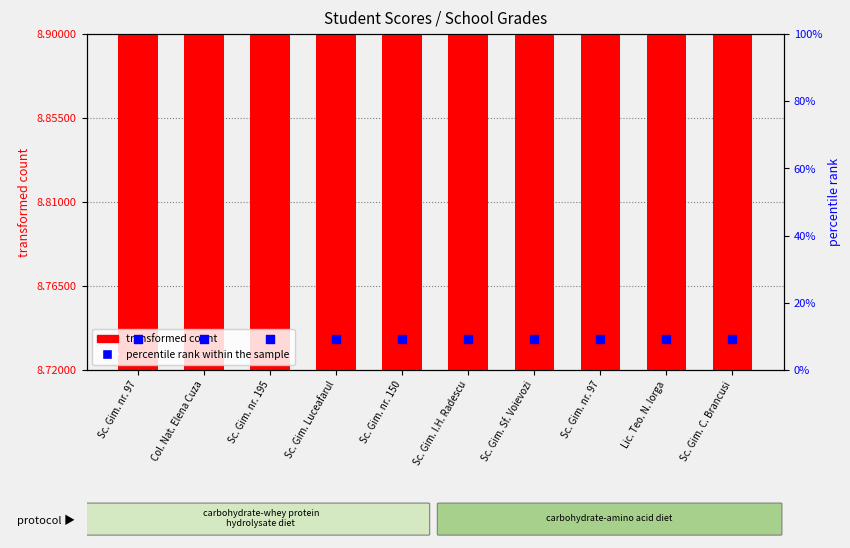

Which series has the widest spread of Y values?

transformed count